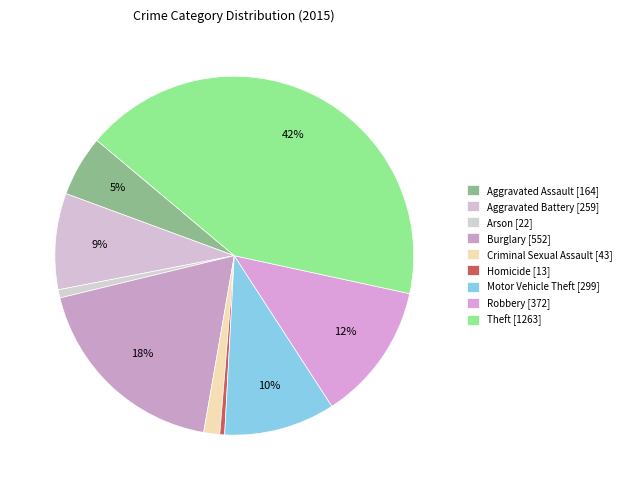

What is the largest slice in the pie chart?

Theft